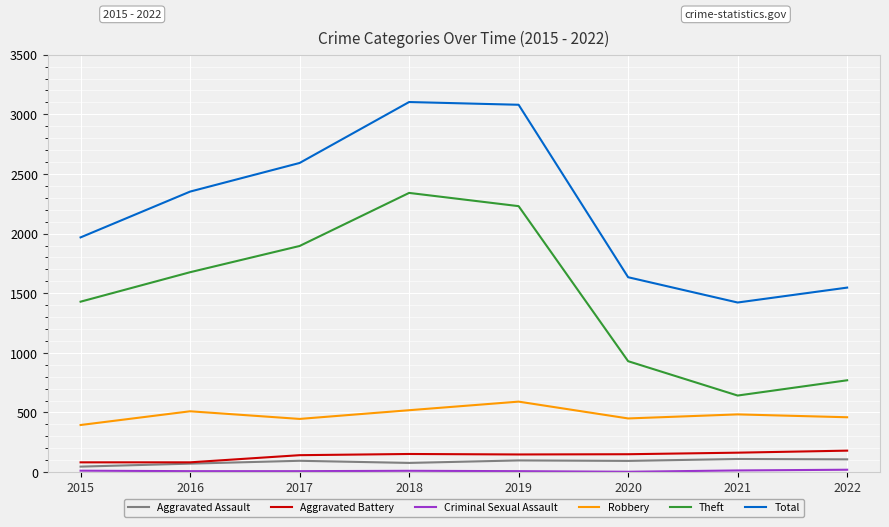

Which series has the largest total across all categories?

Total